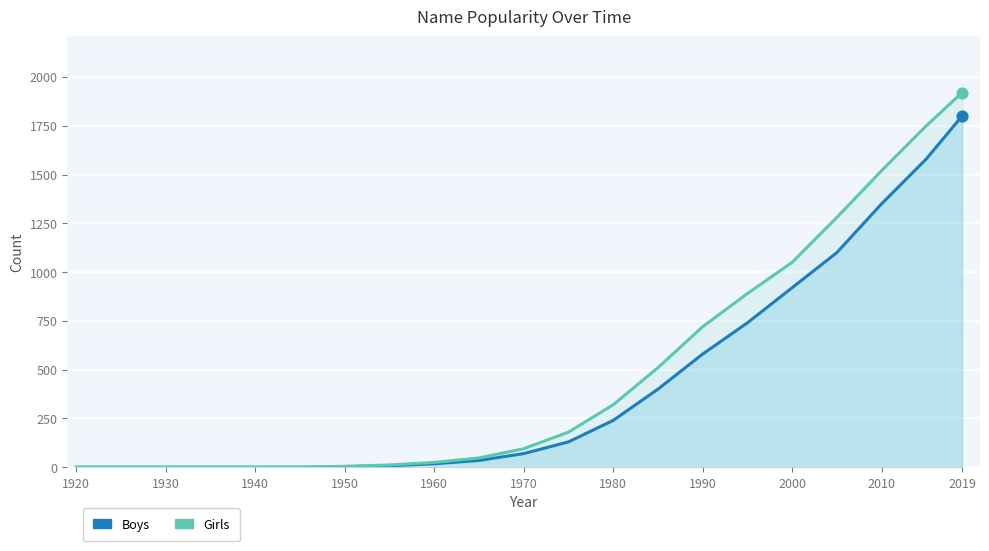

Which series has the largest Y range (max minus min)?

Girls